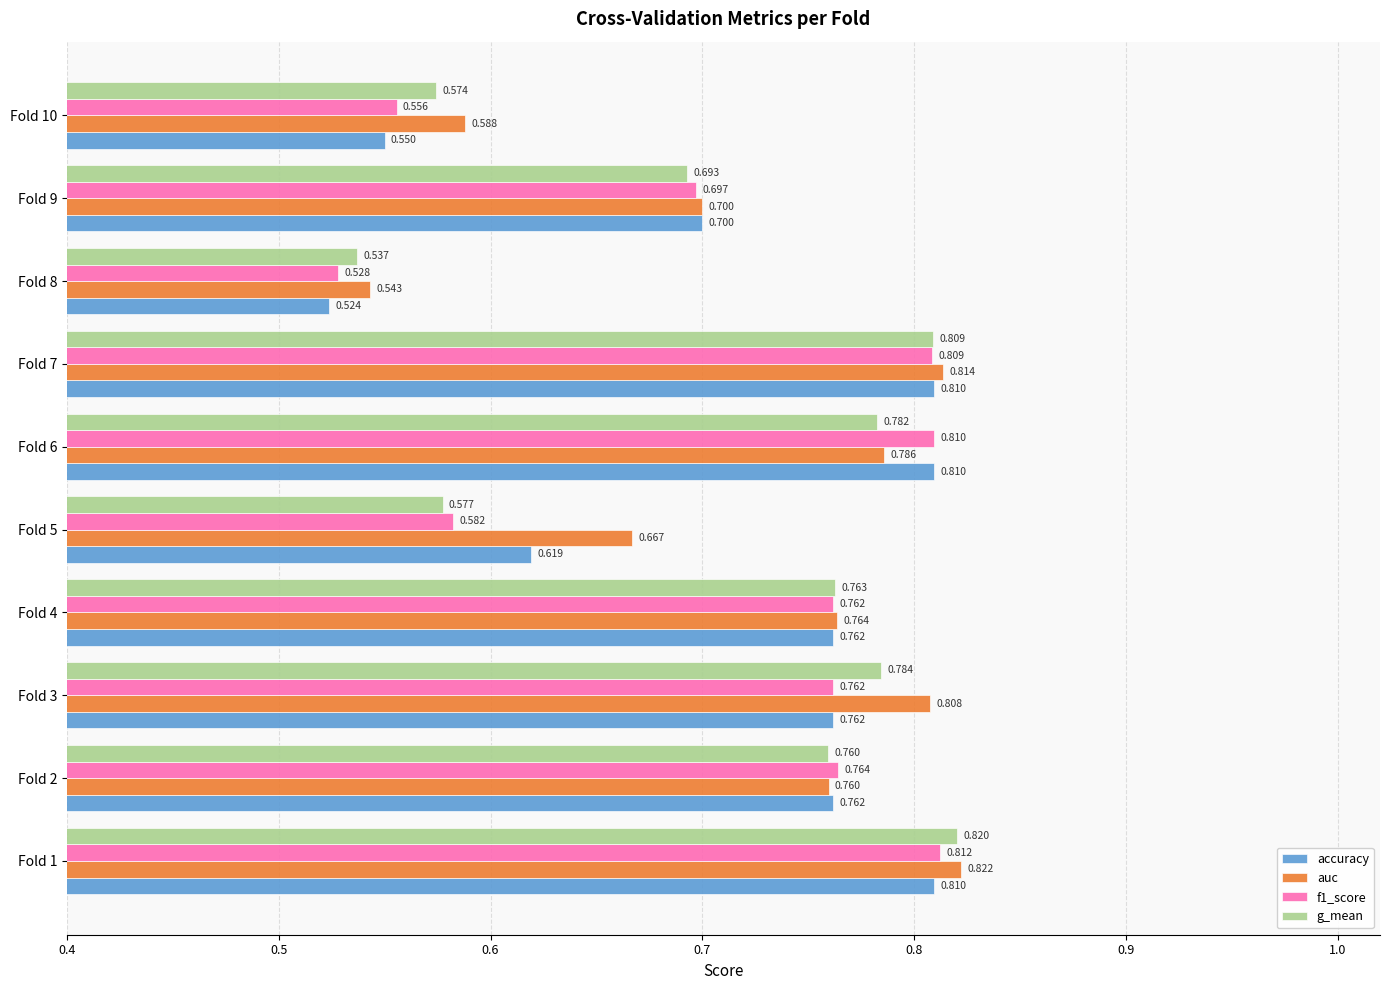

Where is accuracy nearest to the value 0?

Fold 8